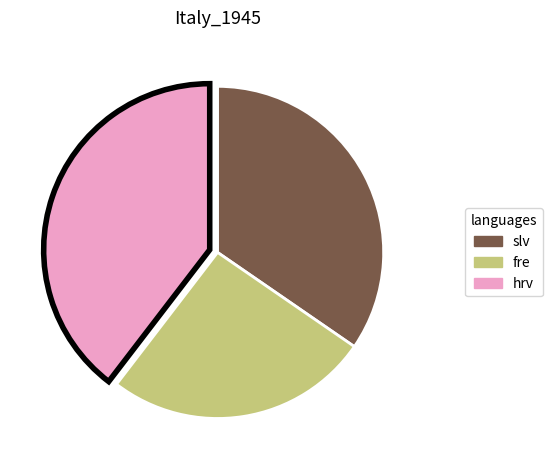

How many segments does this pie chart have?

3